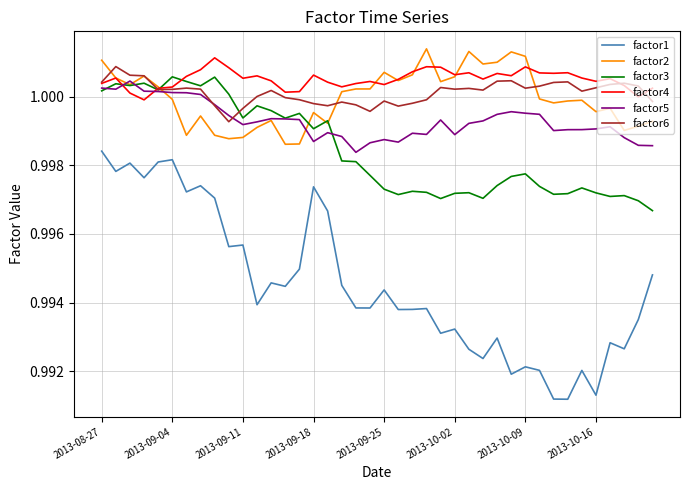

True or false: factor1 and factor3 cross at least once.

False